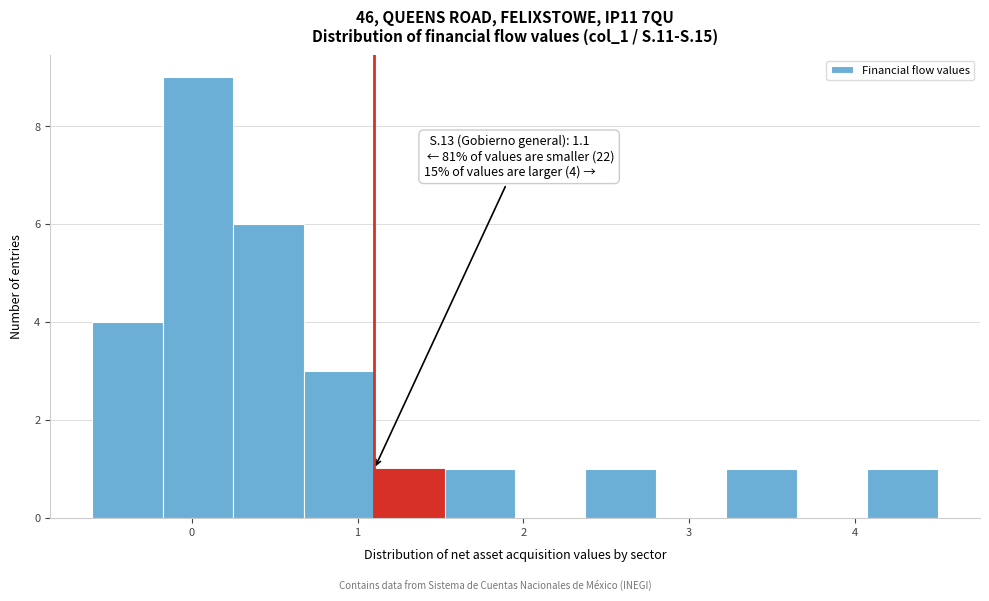

Over which range of the x-axis is the bar tallest?

-0.2 to 0.3